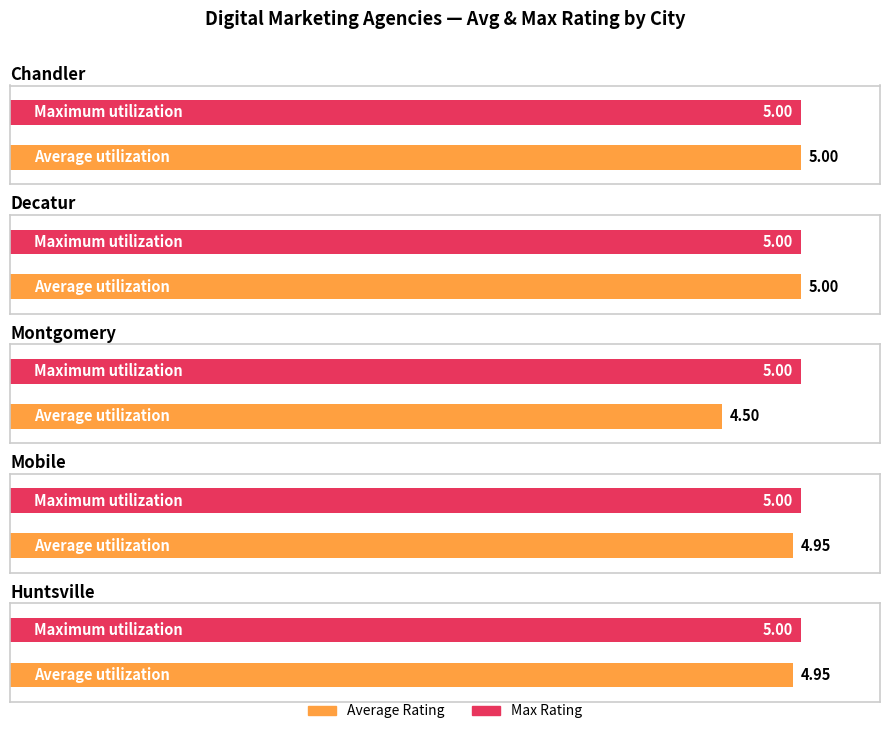

What is the label of the 5th bar from the right?

Chandler